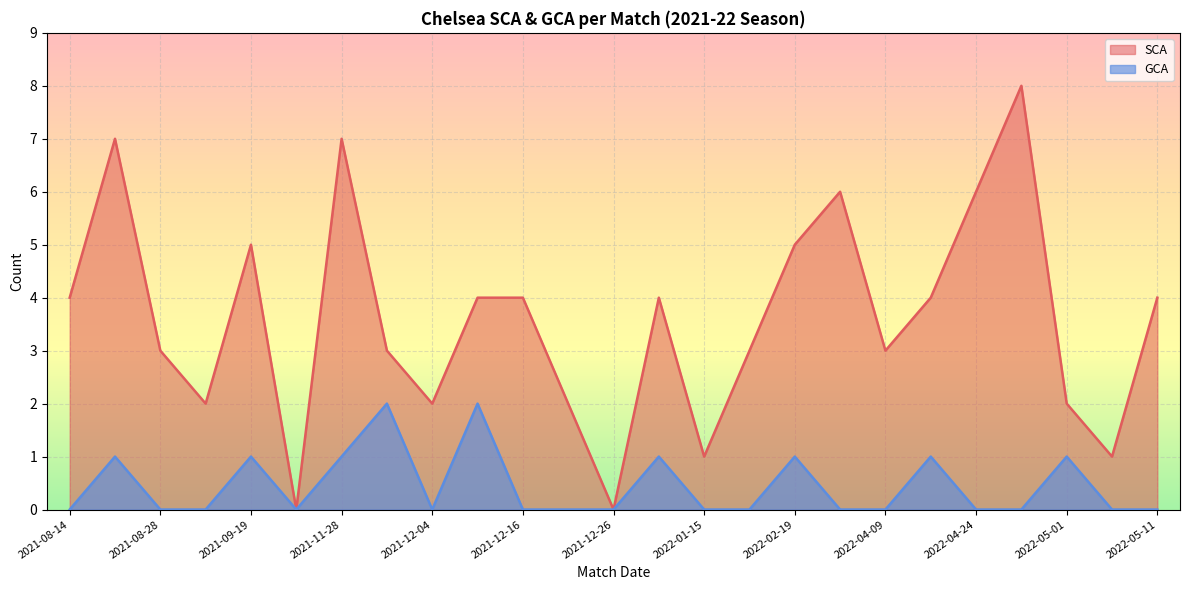

What is the average value of the SCA series?

4